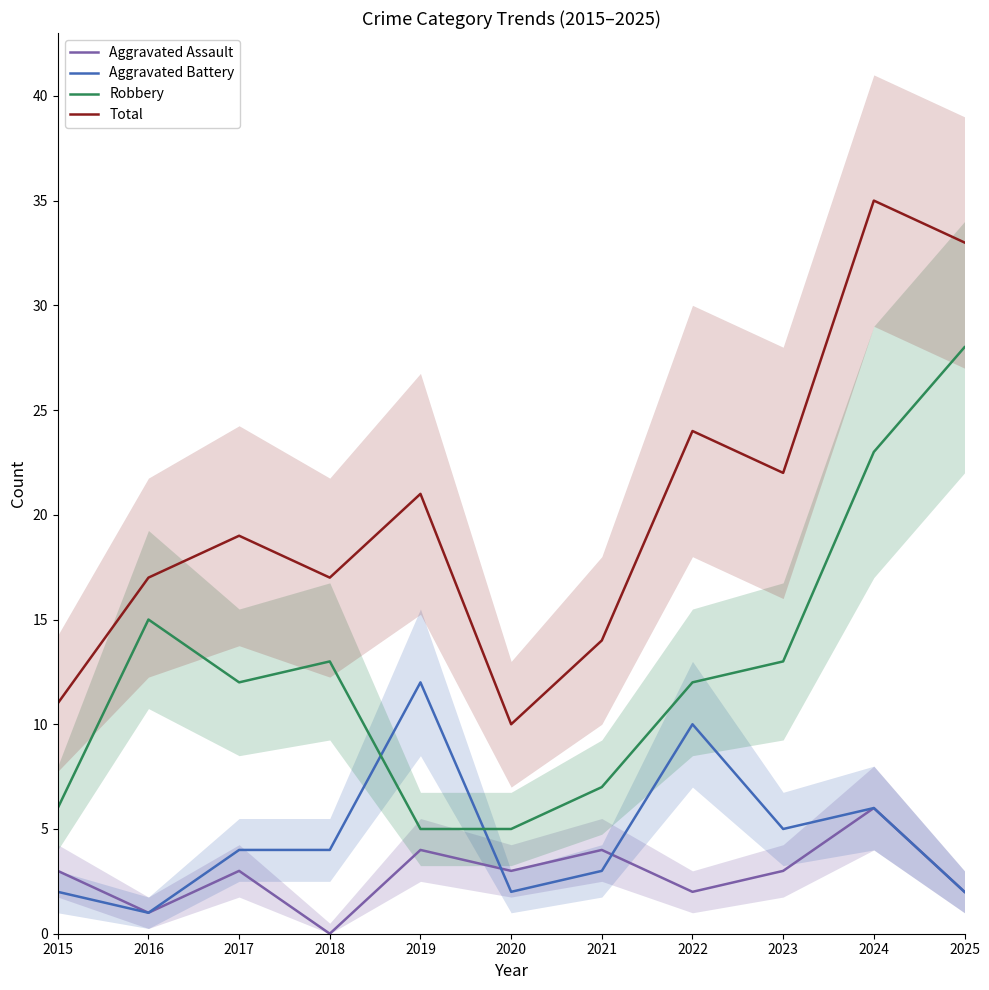

What is the difference between the second highest and minimum values in the Total series?

23